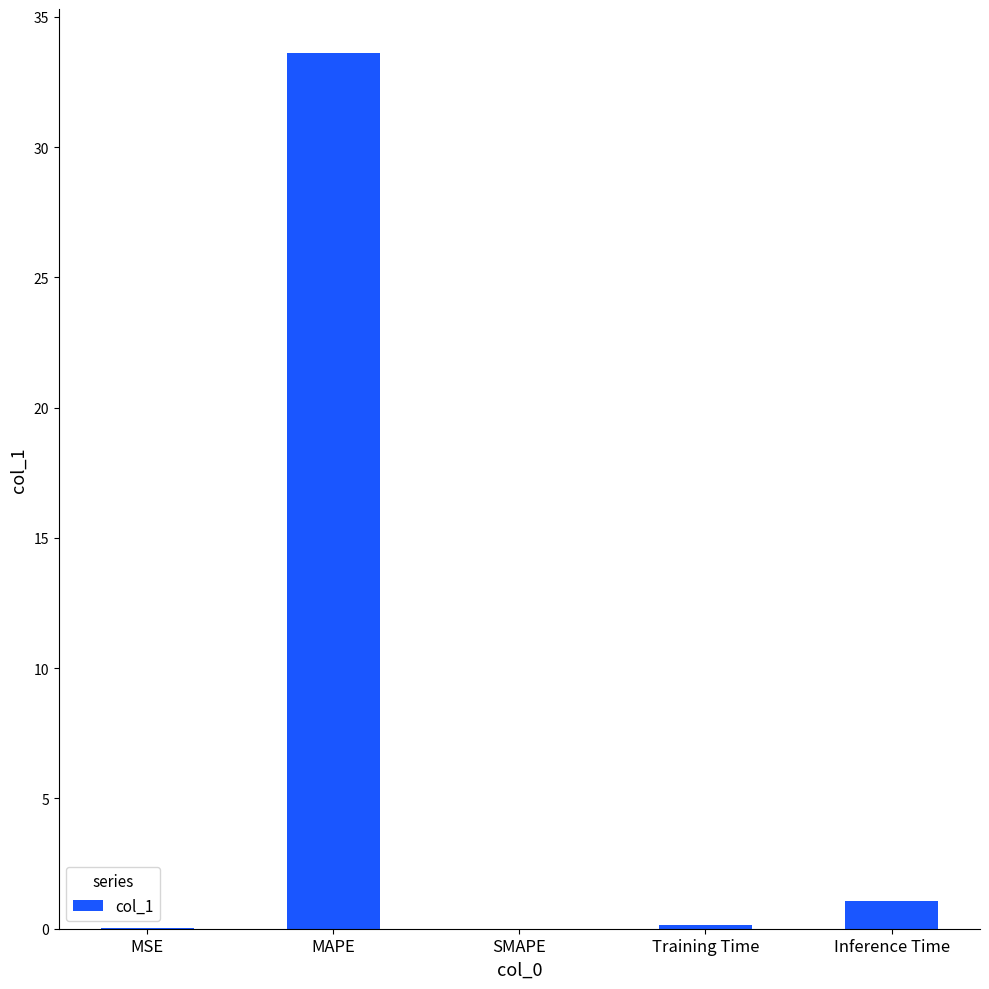

At which category does the chart reach its peak across all series?

MAPE